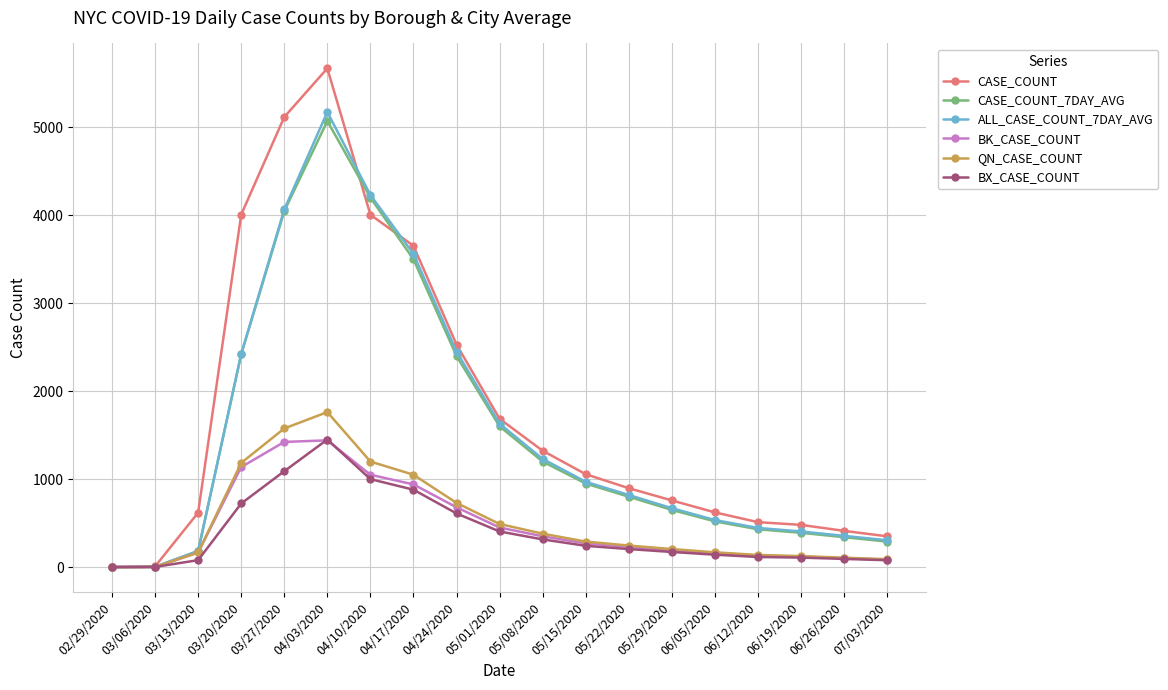

True or false: CASE_COUNT_7DAY_AVG has a value of 650 at 05/29/2020.

True